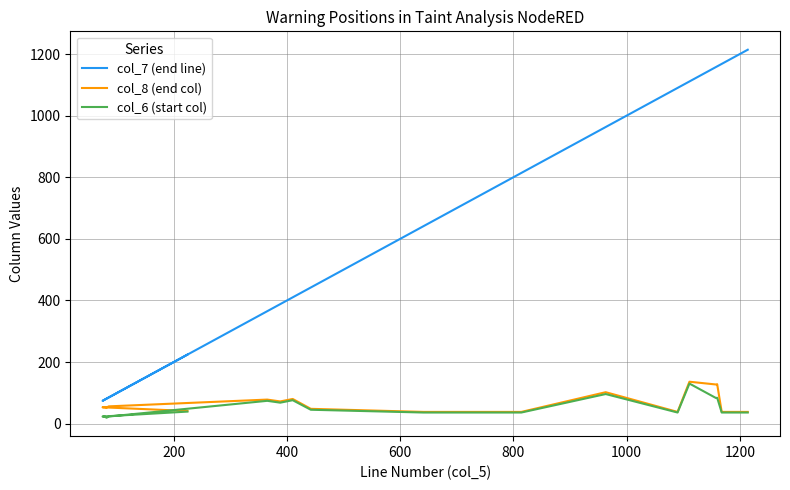

How many data points does each series have?

18